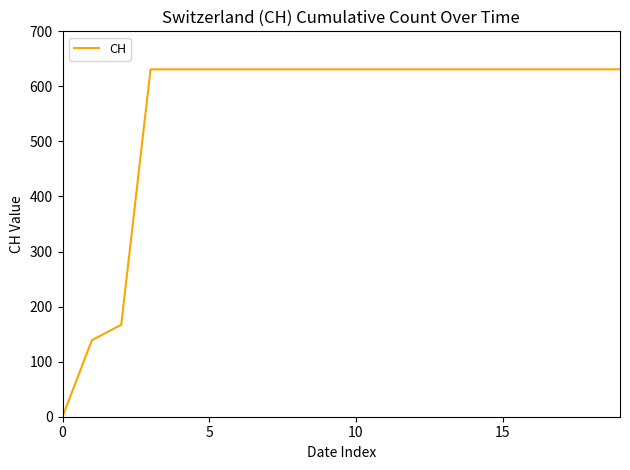

What is the difference between the maximum and minimum values?

631